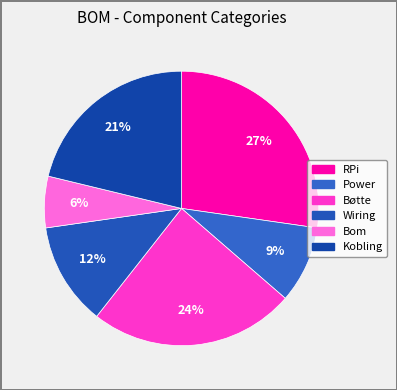

Is there any slice that represents more than half of the pie?

No